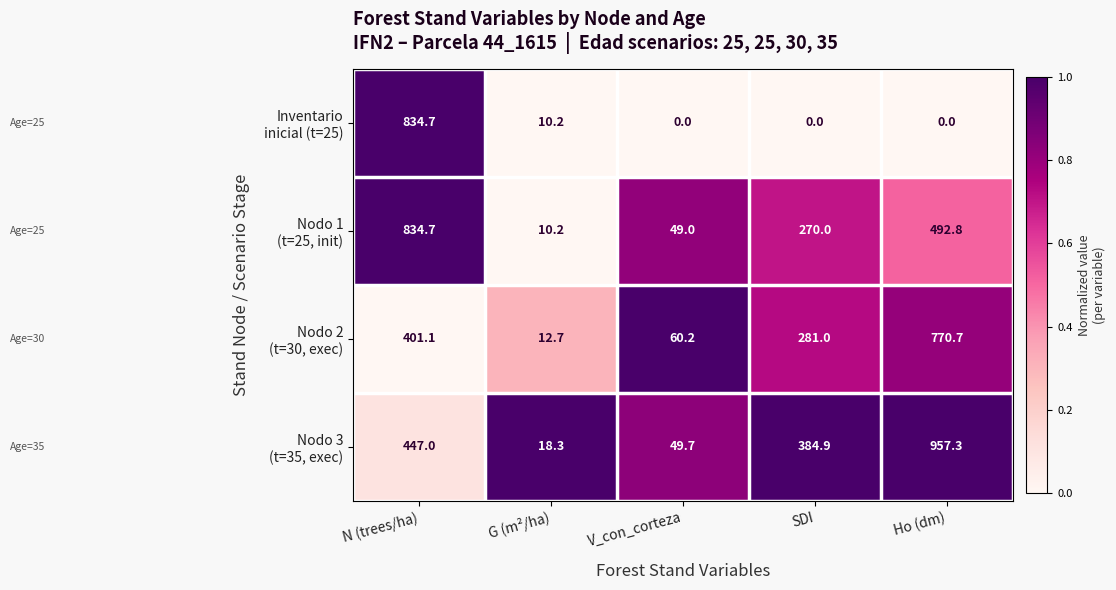

What is the maximum value shown in the chart?

957.3